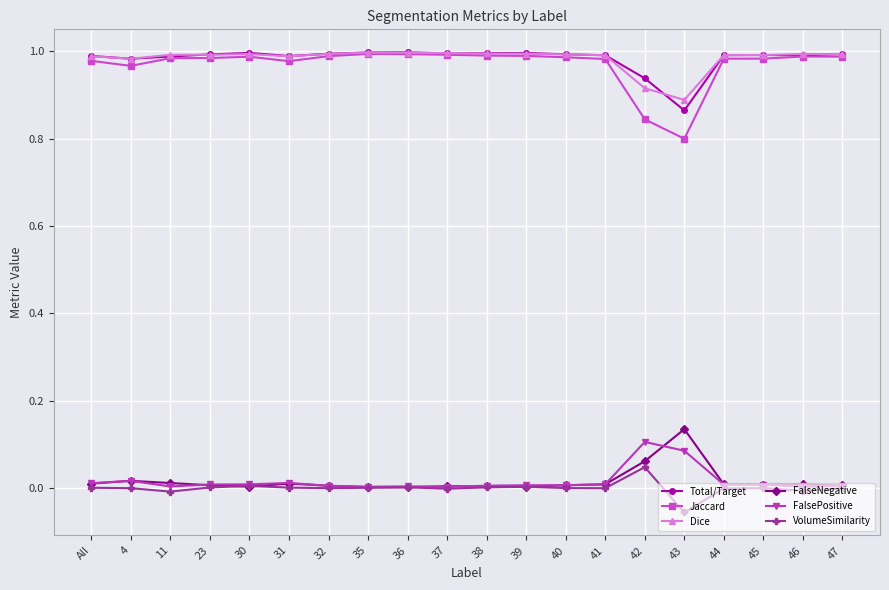

Which series has the widest spread of values?

Jaccard